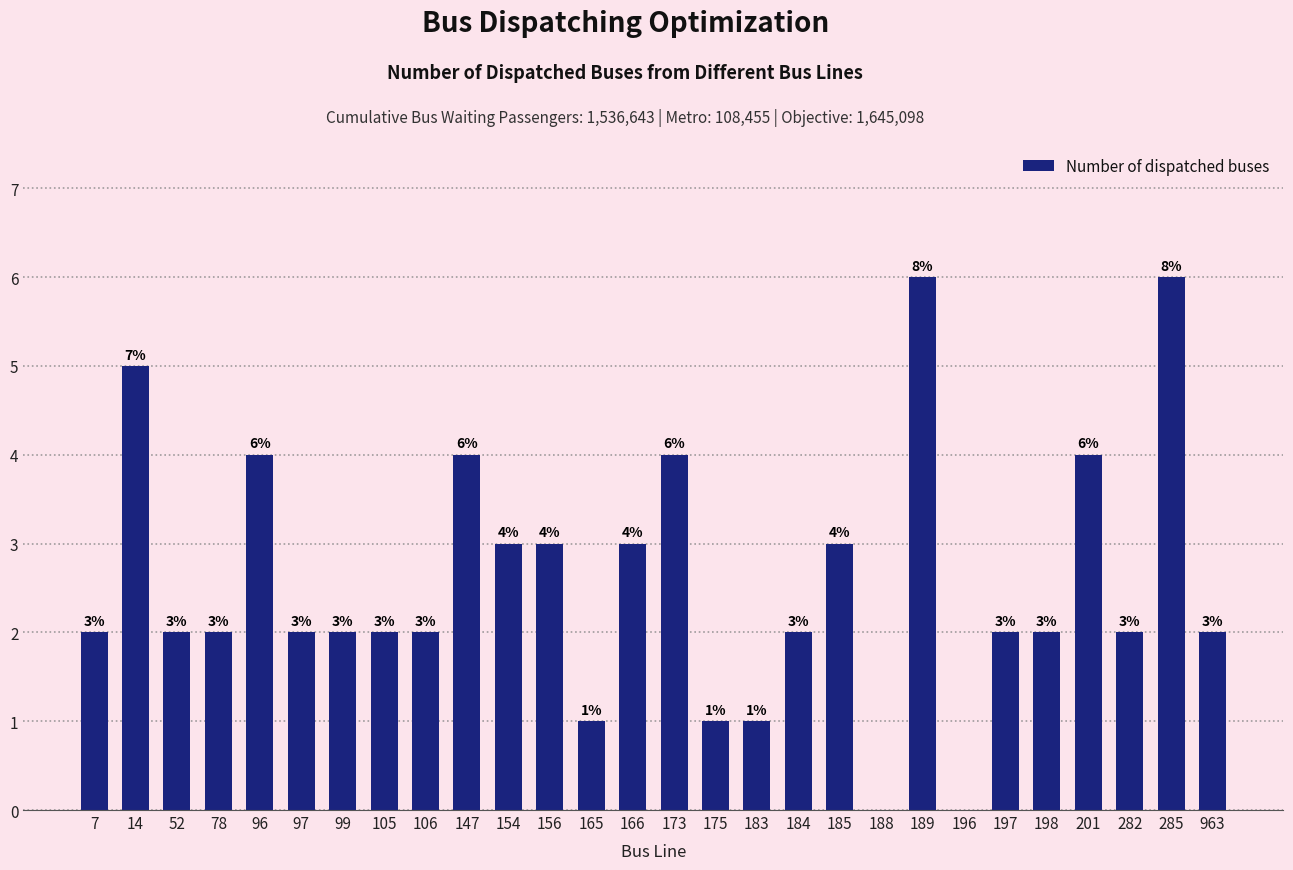

The value at 963 is 2. True or false?

True